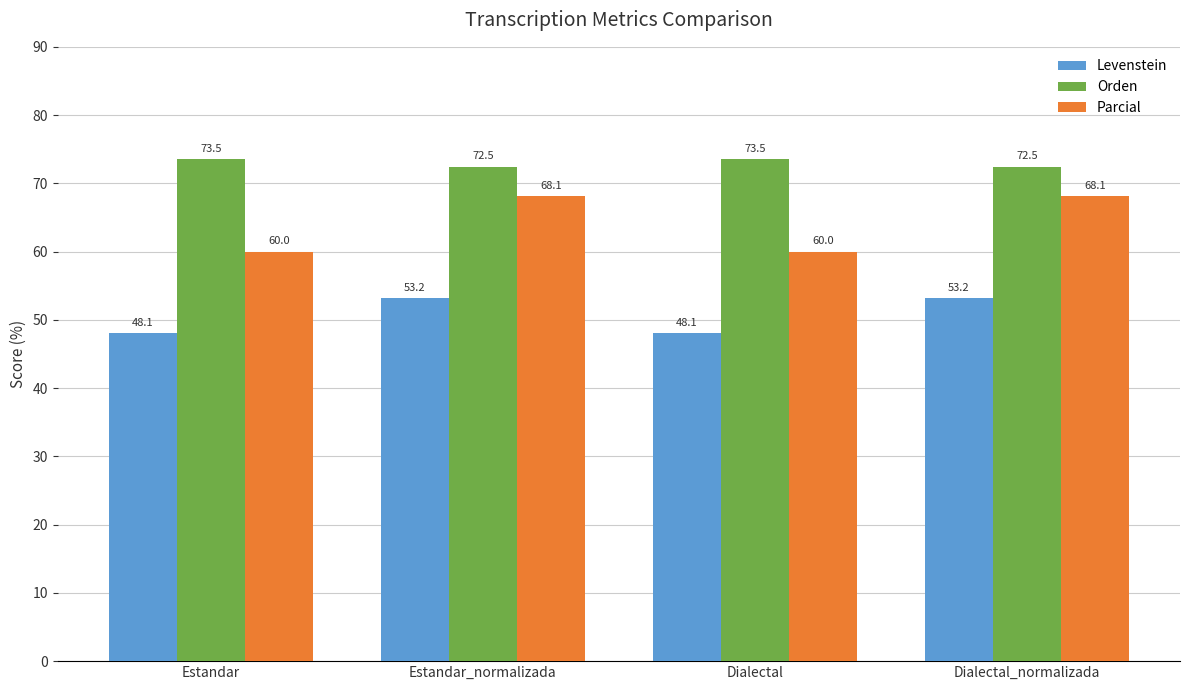

What is the sum of the Parcial values at Estandar_normalizada and Estandar?

128.1